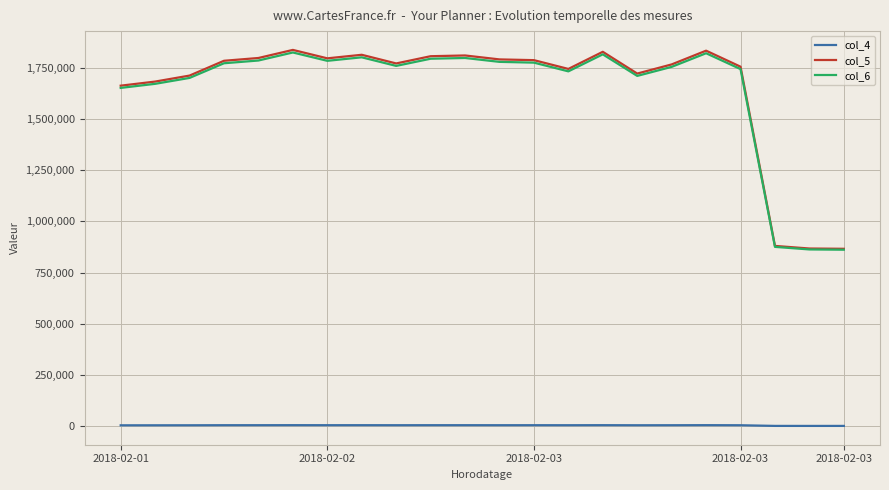

What are all the series names shown in the legend?

col_4, col_5, col_6